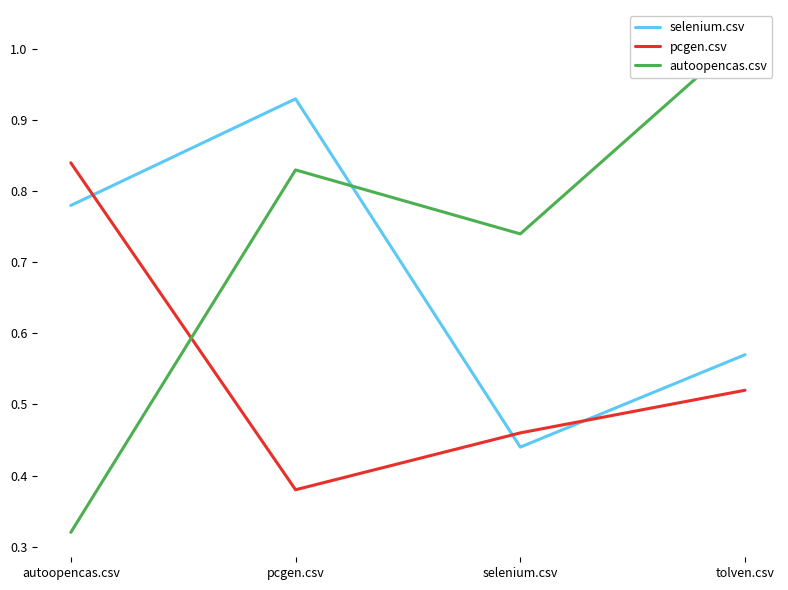

True or false: autoopencas.csv and selenium.csv cross at least once.

True